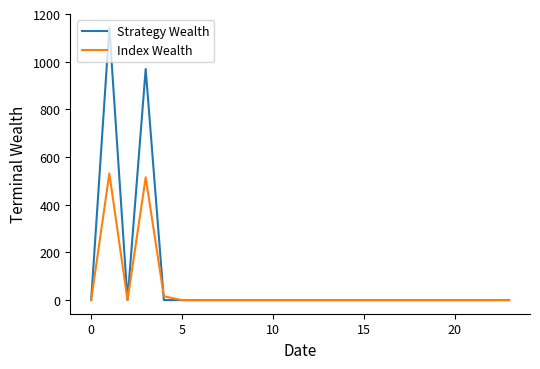

Which series has the largest range (max minus min)?

Strategy Wealth